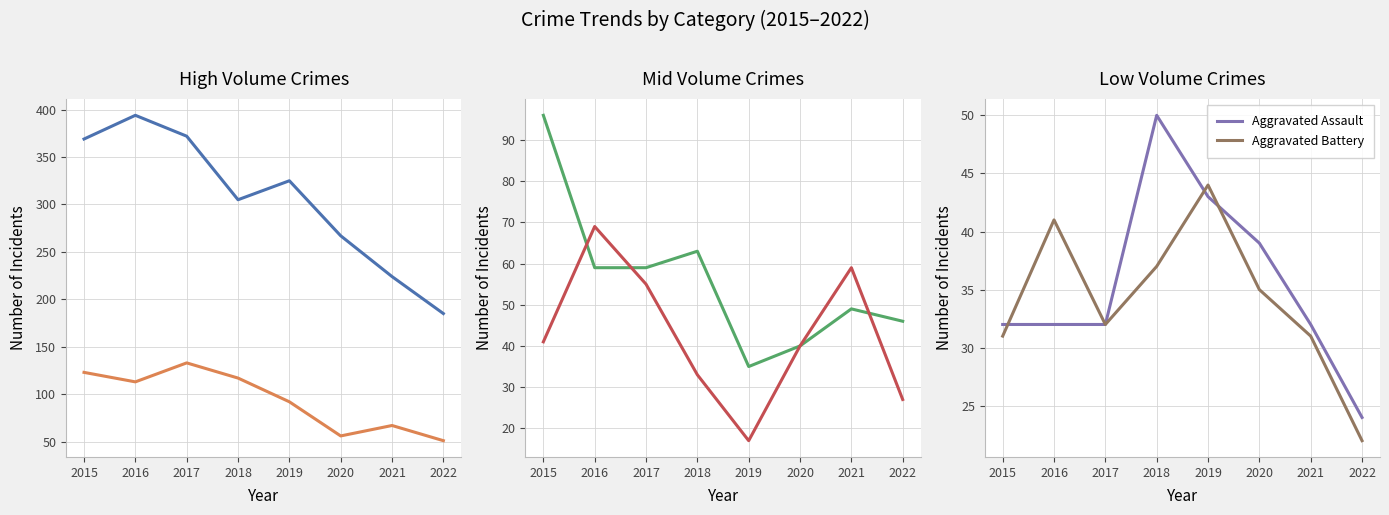

Is this an area chart (filled region under the line)?

No